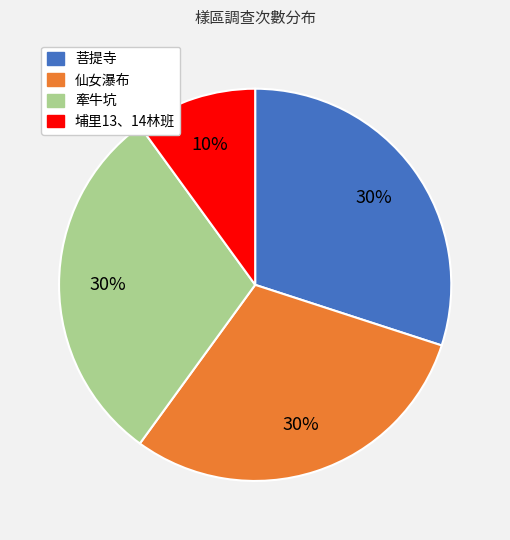

To the nearest percent, what is the difference between the largest and smallest slice percentages?

20%